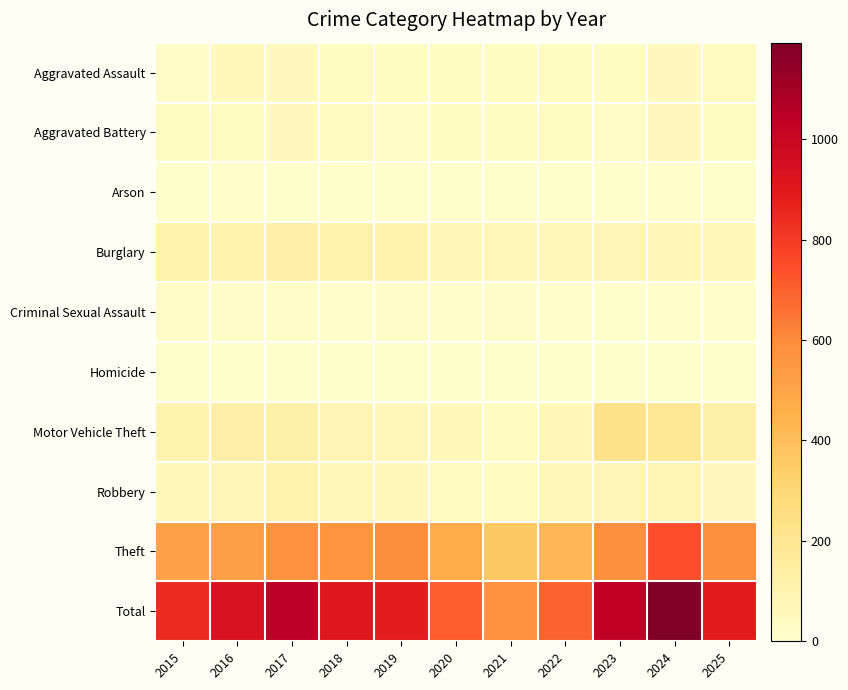

Reading left to right, list all the values displayed in this chart.

Aggravated Assault: 2015=24	2016=48	2017=43	2018=32	2019=36	2020=30	2021=31	2022=28	2023=35	2024=46	2025=39
Aggravated Battery: 2015=28	2016=32	2017=44	2018=40	2019=24	2020=32	2021=30	2022=37	2023=25	2024=46	2025=32
Arson: 2015=4	2016=6	2017=4	2018=4	2019=4	2020=3	2021=3	2022=2	2023=0	2024=7	2025=3
Burglary: 2015=108	2016=102	2017=128	2018=110	2019=98	2020=66	2021=61	2022=64	2023=77	2024=68	2025=53
Criminal Sexual Assault: 2015=20	2016=17	2017=14	2018=10	2019=14	2020=9	2021=16	2022=9	2023=4	2024=8	2025=11
Homicide: 2015=3	2016=2	2017=2	2018=3	2019=3	2020=4	2021=2	2022=4	2023=1	2024=2	2025=1
Motor Vehicle Theft: 2015=94	2016=129	2017=125	2018=88	2019=64	2020=56	2021=39	2022=69	2023=231	2024=184	2025=123
Robbery: 2015=58	2016=79	2017=106	2018=62	2019=53	2020=40	2021=39	2022=63	2023=75	2024=90	2025=43
Theft: 2015=504	2016=519	2017=575	2018=560	2019=590	2020=468	2021=361	2022=422	2023=583	2024=741	2025=586
Total: 2015=843	2016=934	2017=1041	2018=909	2019=886	2020=708	2021=582	2022=698	2023=1031	2024=1192	2025=891